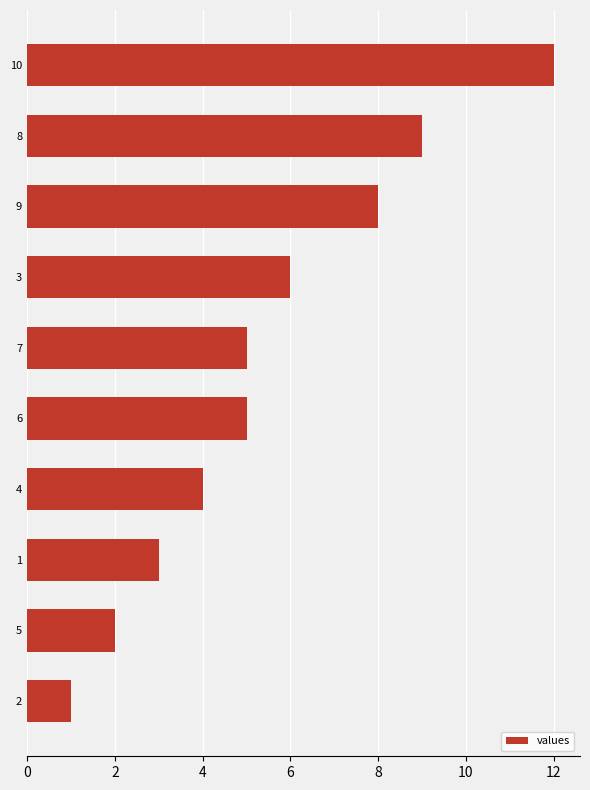

What is the difference between the second highest and second lowest values?

7